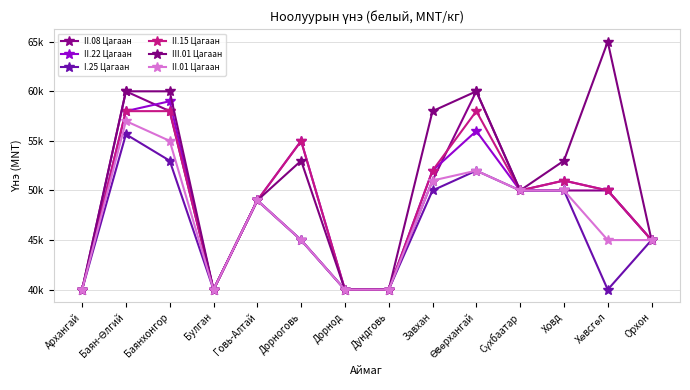

Is this an area chart (filled region under the line)?

No